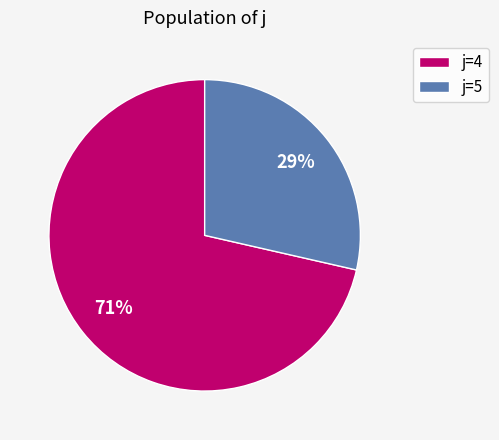

Which slice is the smallest?

j=5